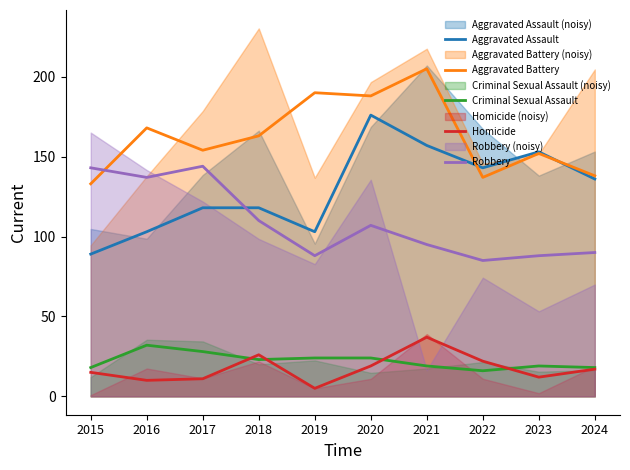

Which series has the widest spread of values?

Aggravated Assault